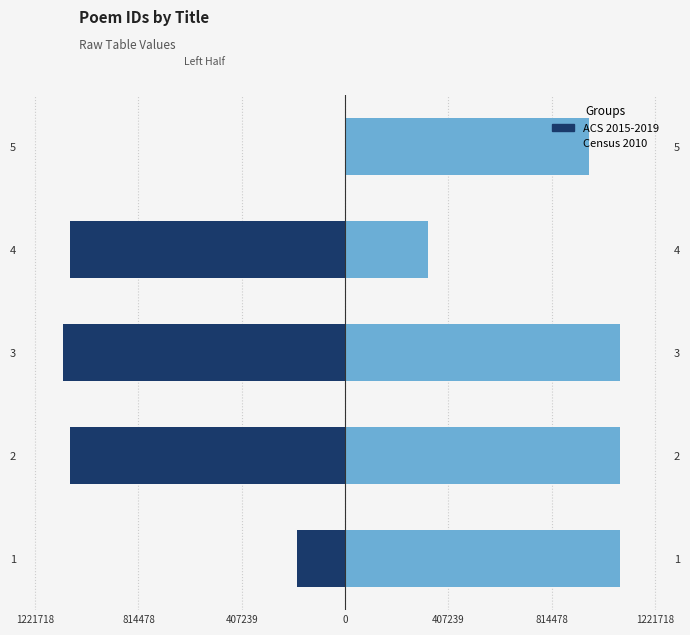

How many data points does each series have?

5